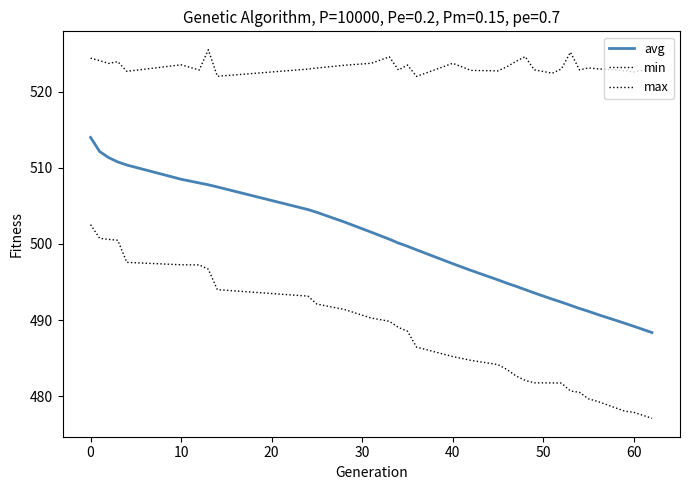

How many lines are shown in the chart?

3